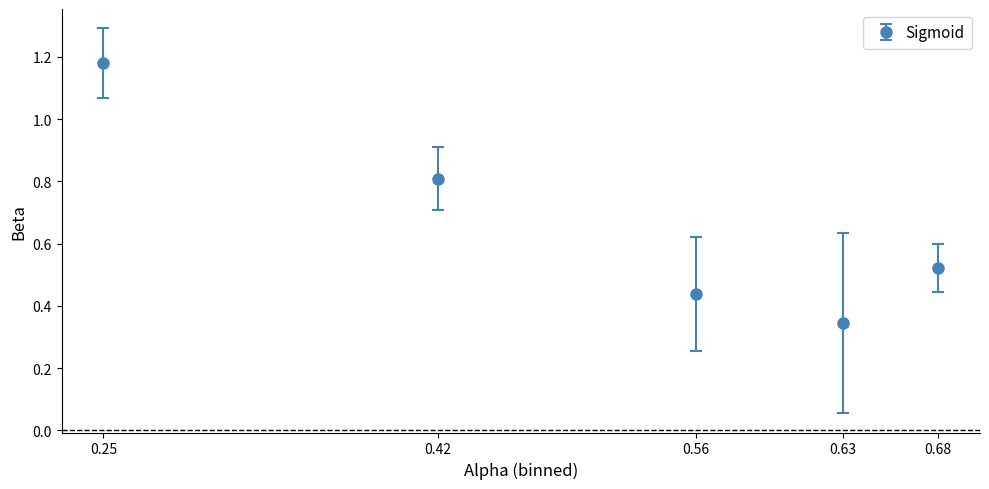

What is the change in value from 0.25 to 0.68?

-0.7